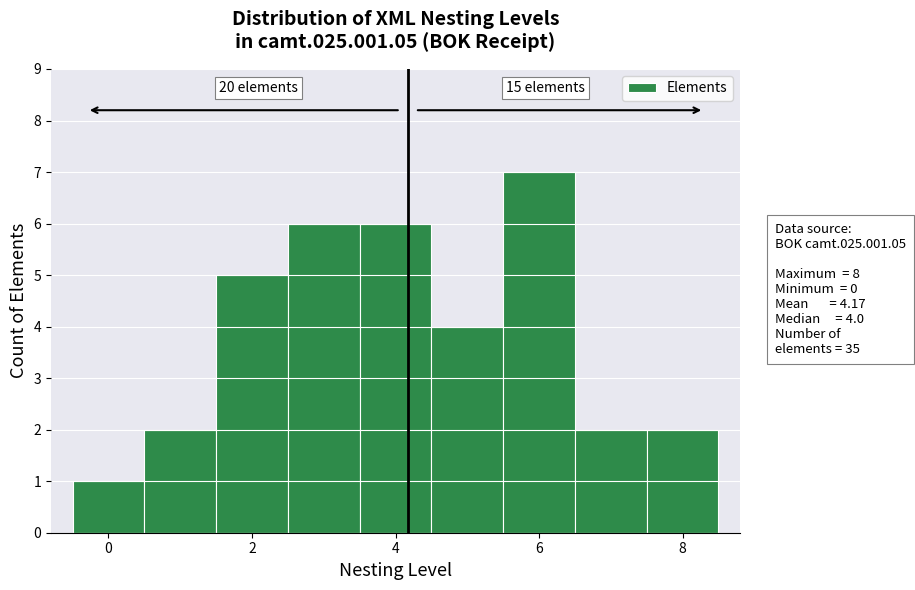

Over which range of the x-axis is the bar tallest?

5.5 to 6.5